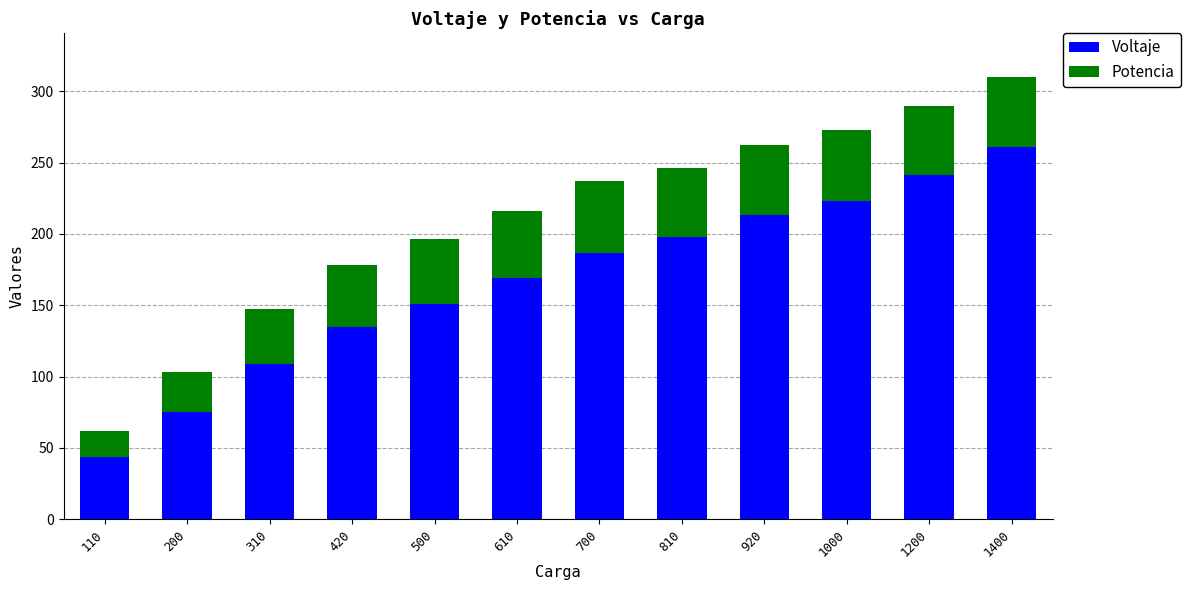

What is the approximate value of Voltaje at 500?

151.0